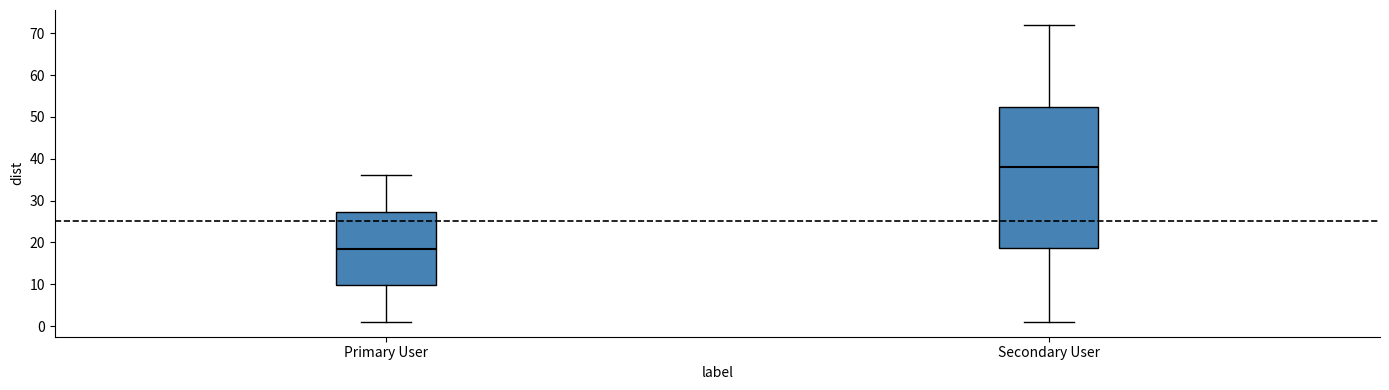

Reading left to right, transcribe this box plot: for each box, give where its median line is, the range the box spans, and where its two whiskers end, as read against the y-axis. The values are not printed on the chart, so give them approximately, as read against the axis.

Primary User: median 19, box 10 to 27, whiskers 1 to 36
Secondary User: median 38, box 19 to 52, whiskers 1 to 72